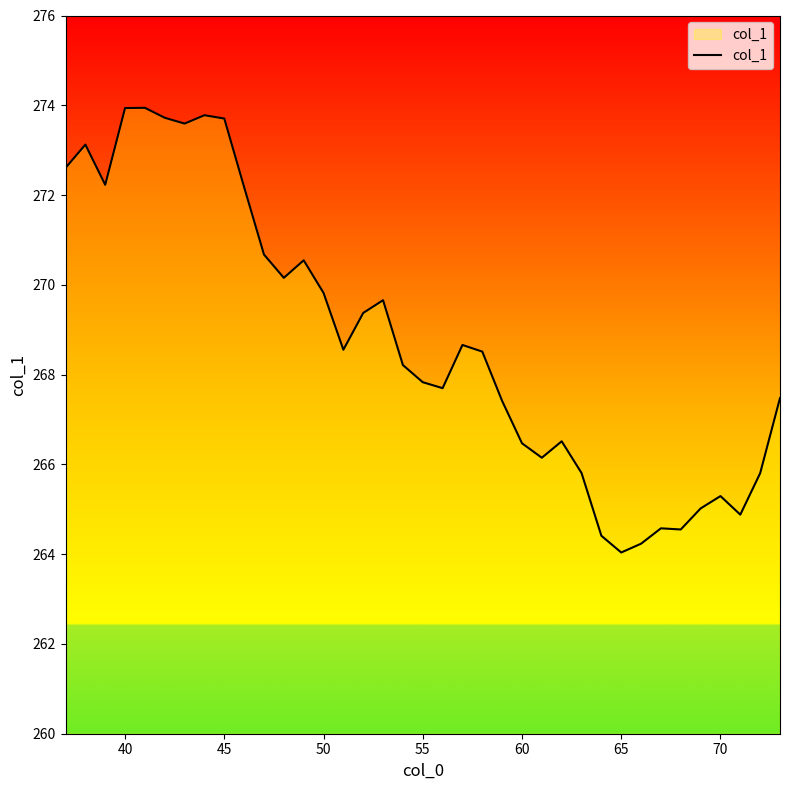

What is the maximum value shown in the chart?

273.9